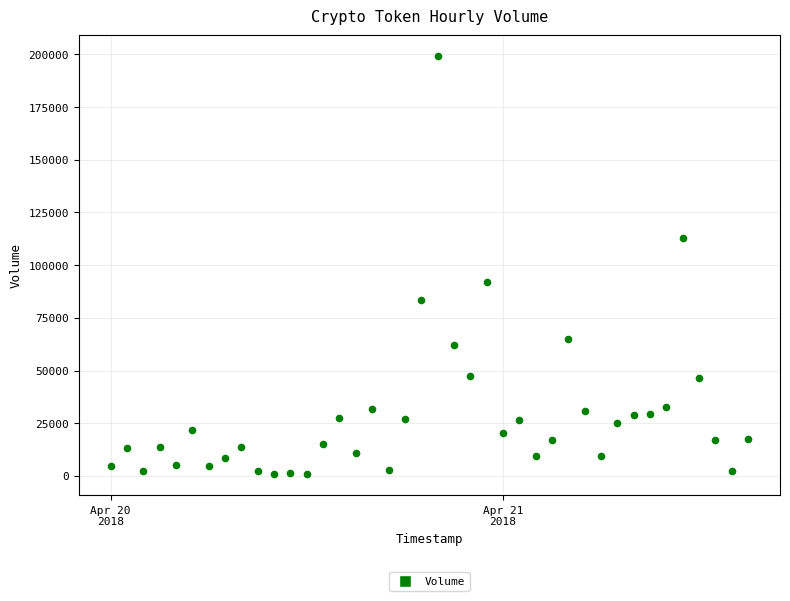

What Y value in the scatter plot is closest to 99877?

91902.3